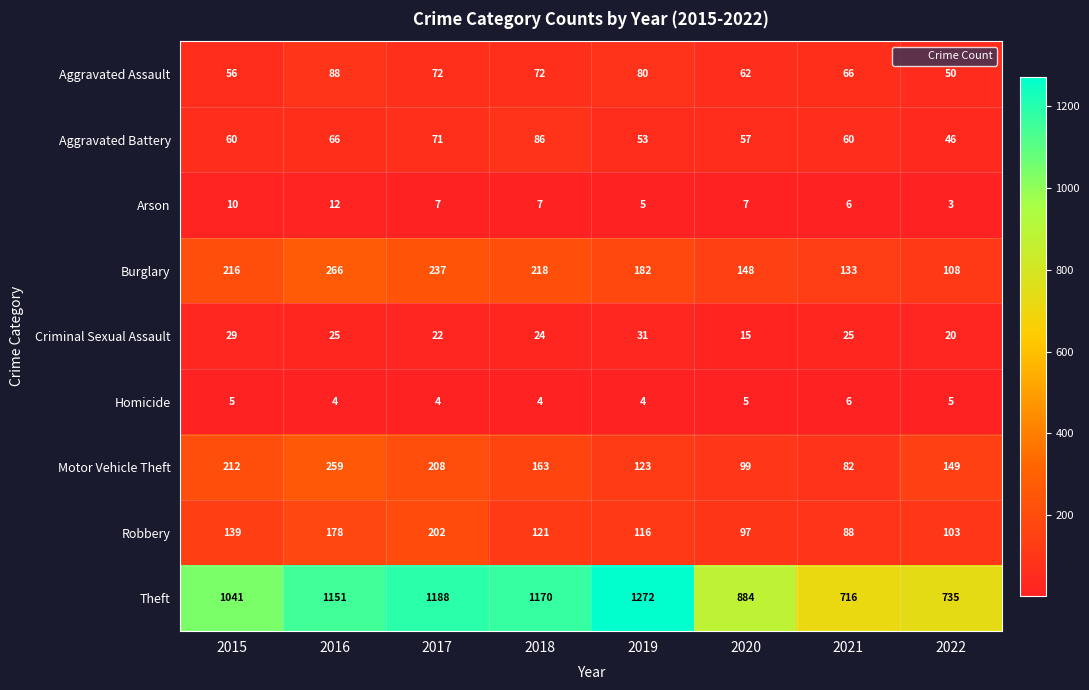

The Homicide series shows 7 at 2015. True or false?

False